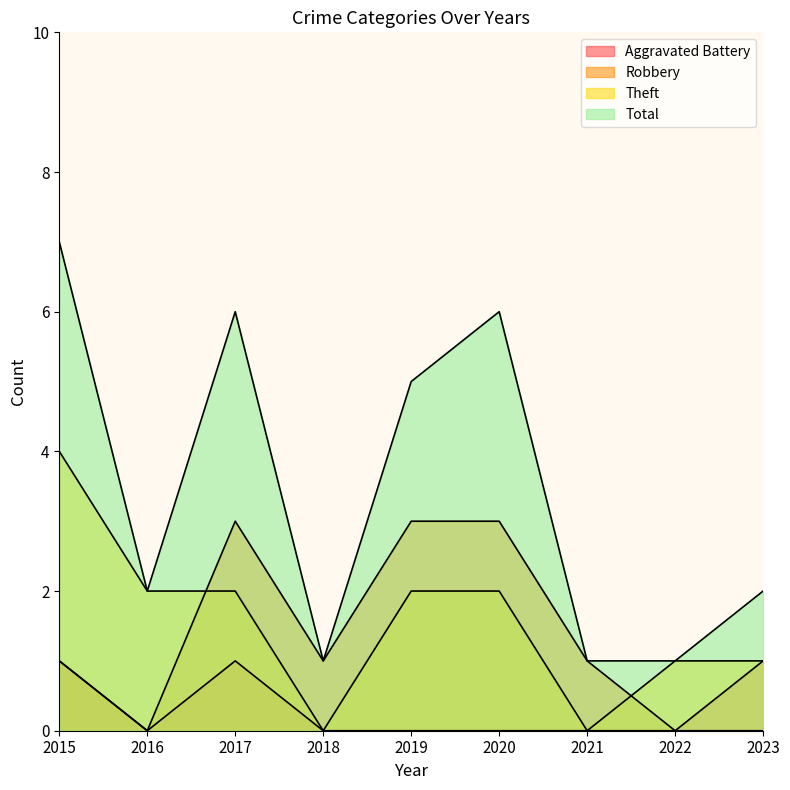

What is the approximate value of Total at 2019?

5